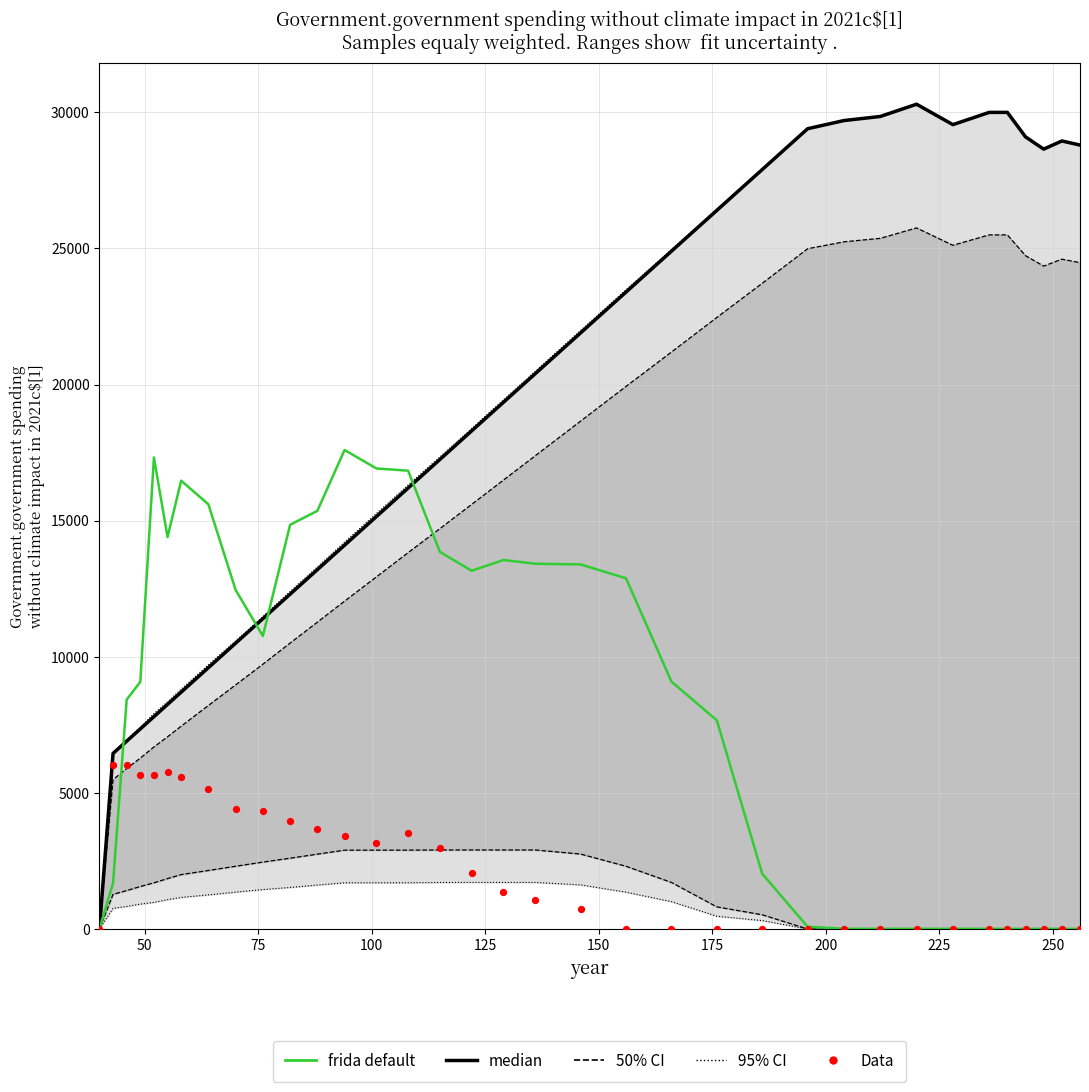

Which series has the largest total across all categories?

median